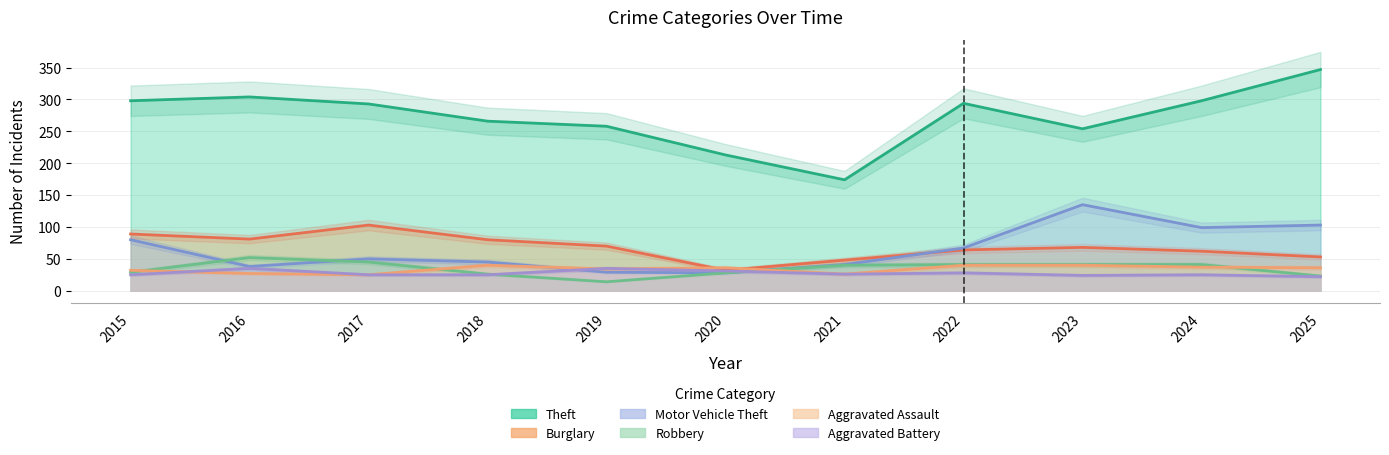

How many lines are shown in the chart?

6